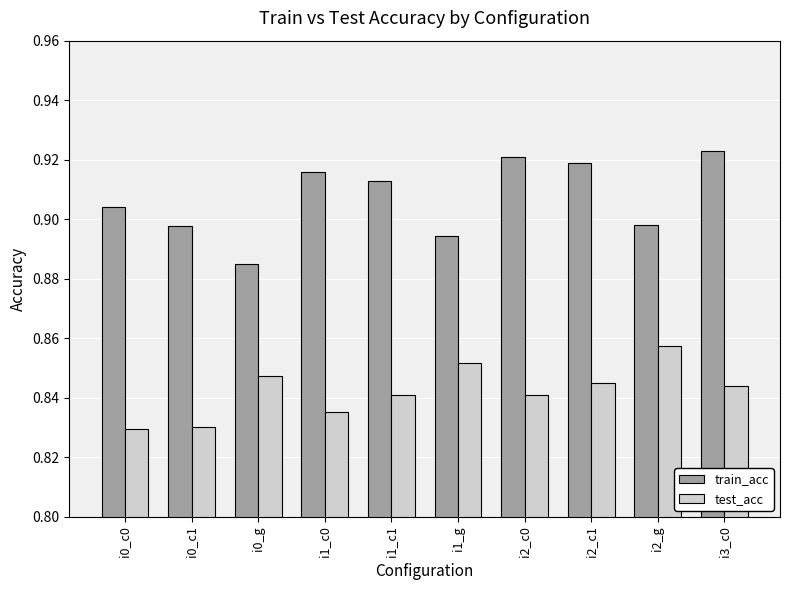

How many groups of bars are there?

10